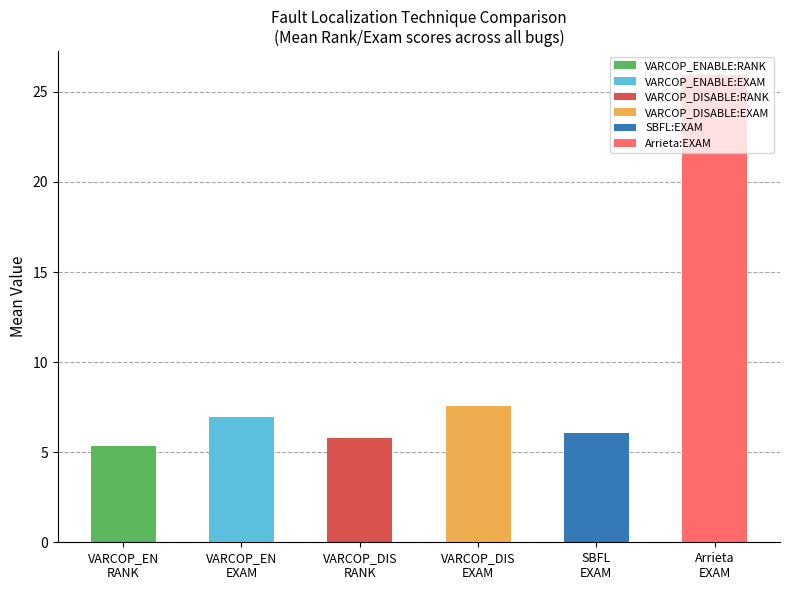

What is the label of the 2nd bar from the right?

SBFL
EXAM